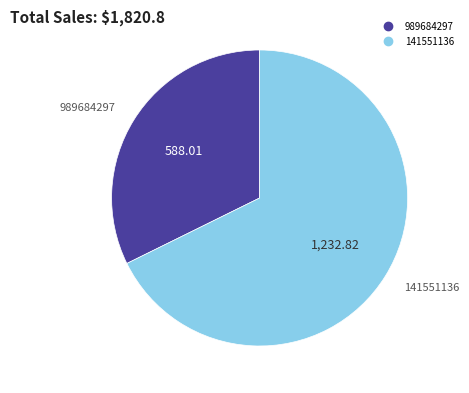

Is it true that 141551136 is 68% of the pie?

True